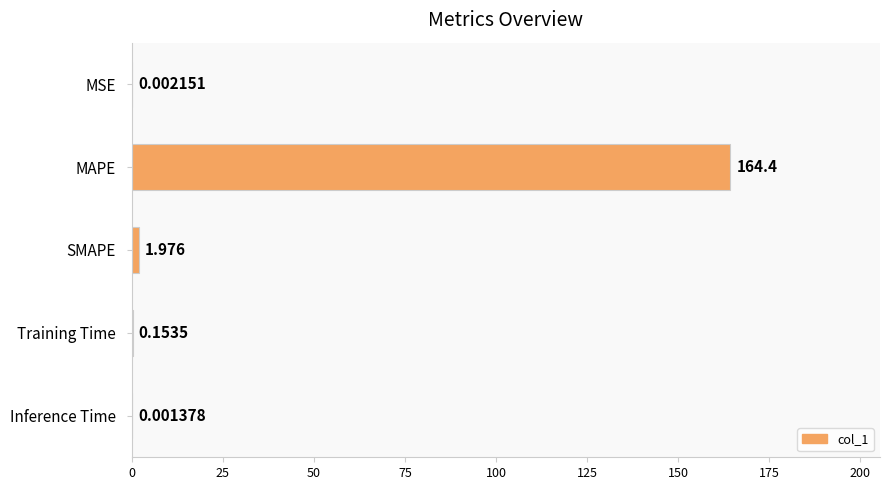

Which has a higher value, MSE or Inference Time?

MSE